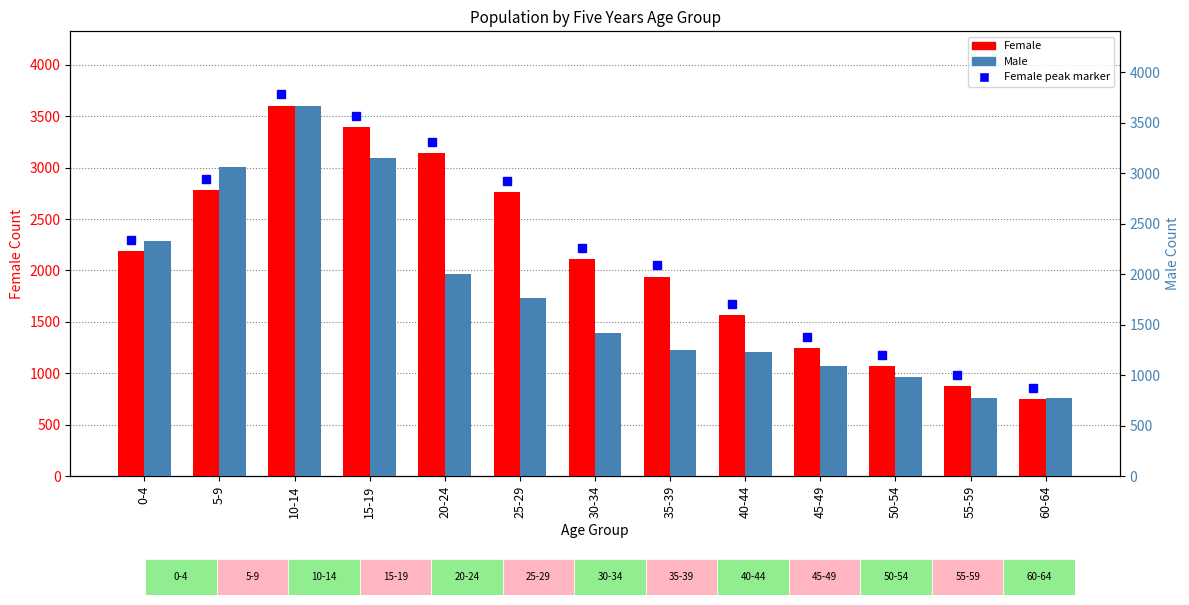

How many series are shown in this chart?

2